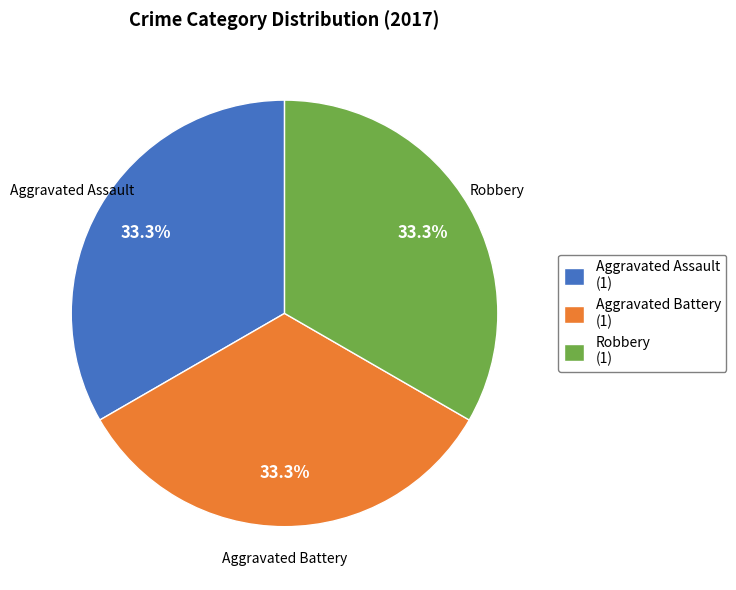

How many slices are in this pie chart?

3